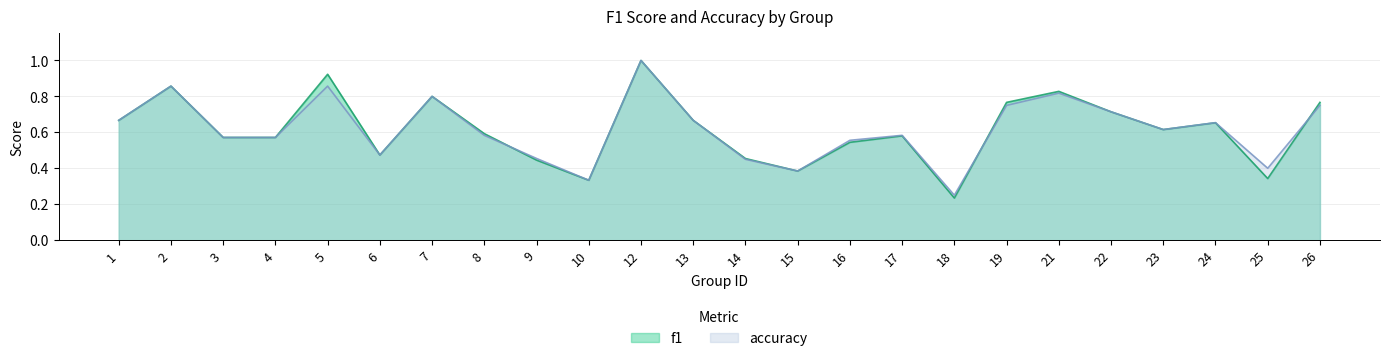

Between 21 and 3, which is larger?

21